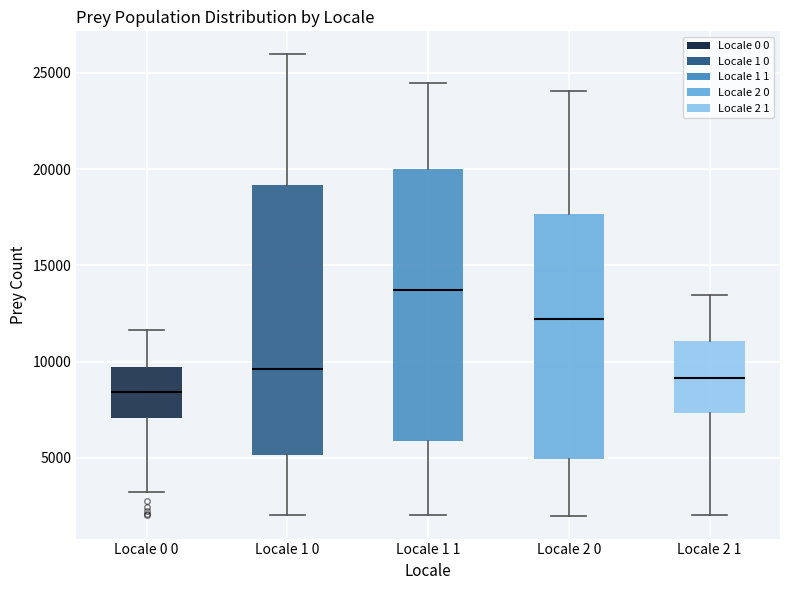

Which box has the lowest median line?

Locale 0 0